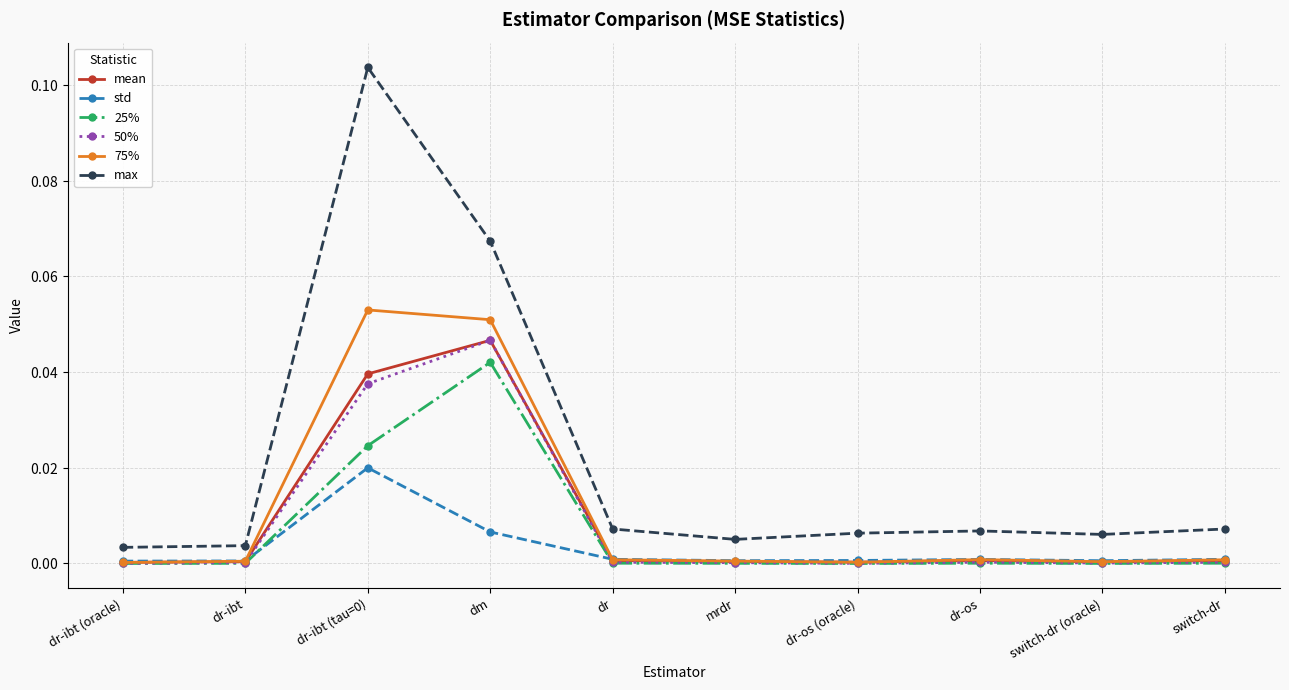

Is the value of 75% at dr-os greater than the value of 50% at switch-dr?

Yes